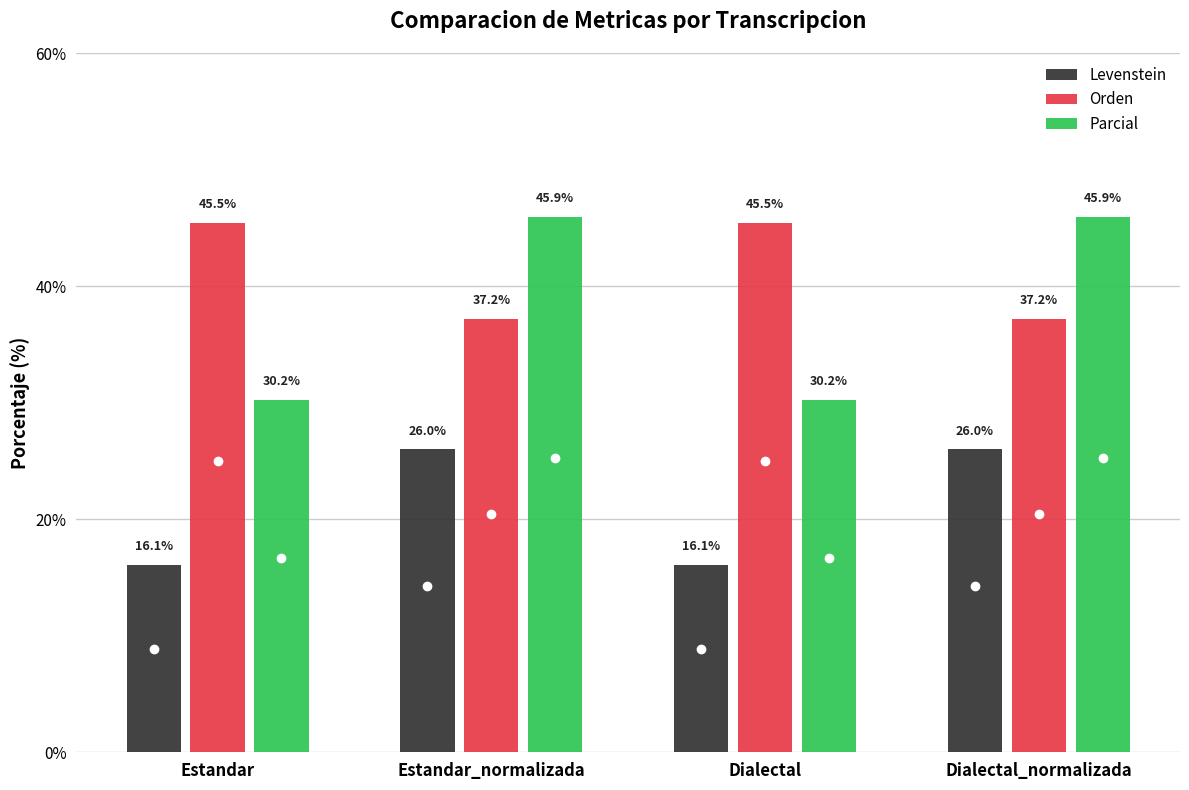

True or false: Levenstein has a value of 16.1 at Estandar.

True